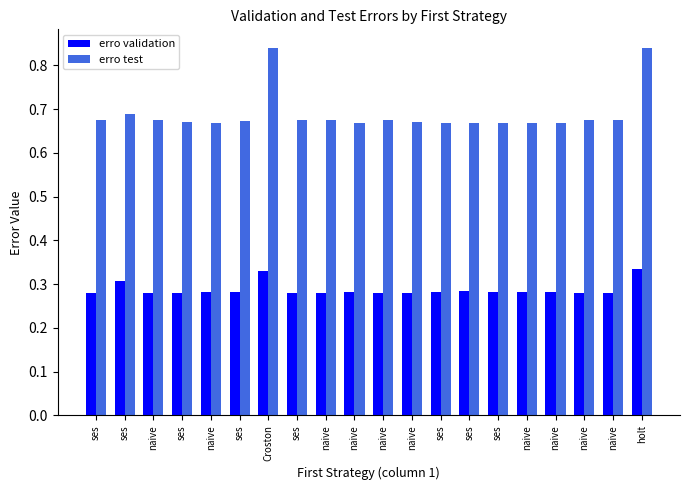

What are all the series names shown in the legend?

erro validation, erro test